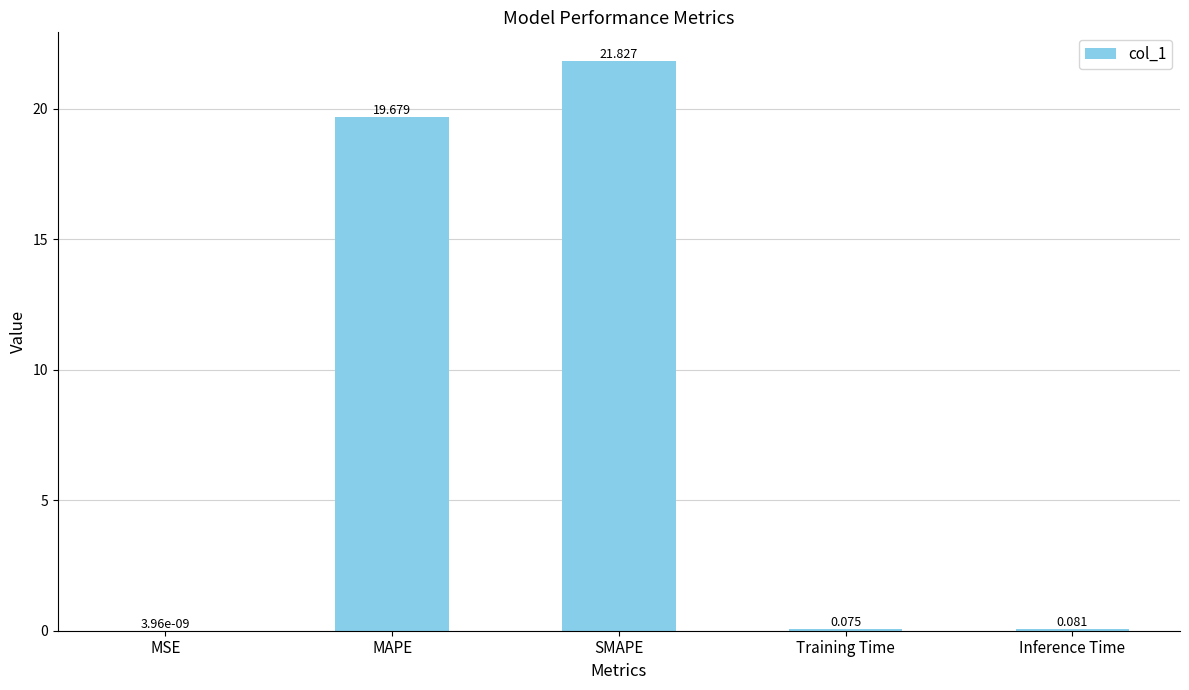

Where is the data nearest to the value 10?

MAPE